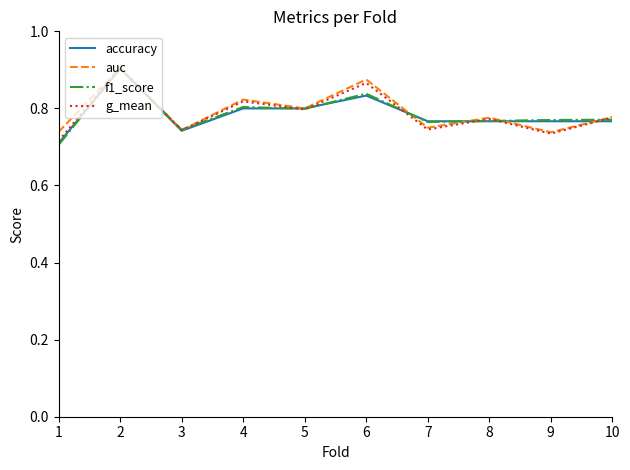

Count the g_mean values in the range 0 to 1.

10